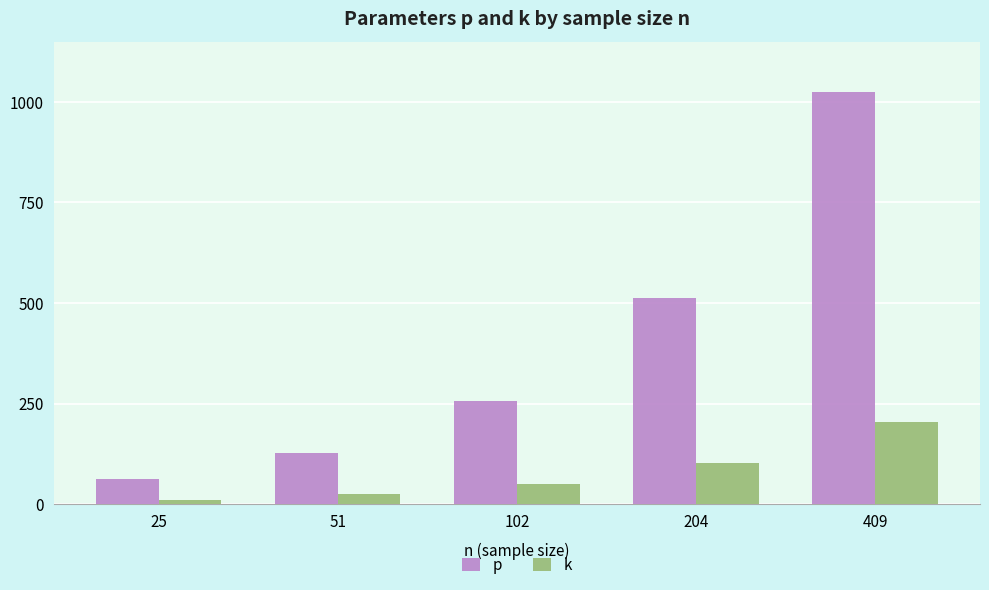

Reading right to left, what are all the values shown in this chart?

p: 409=1024	204=512	102=256	51=128	25=64
k: 409=204	204=102	102=51	51=25	25=12